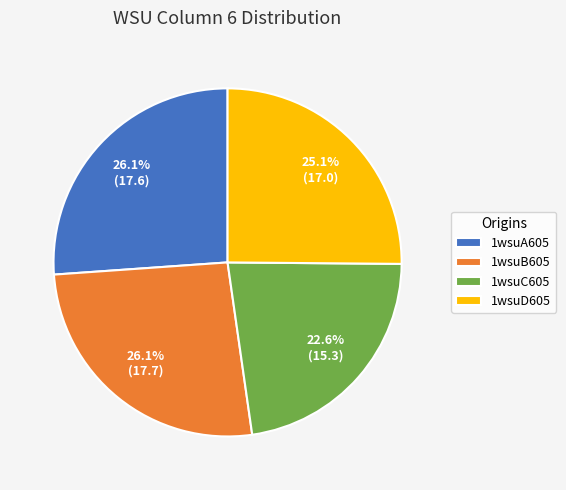

True or false: 1wsuA605 accounts for 26% of the total.

True